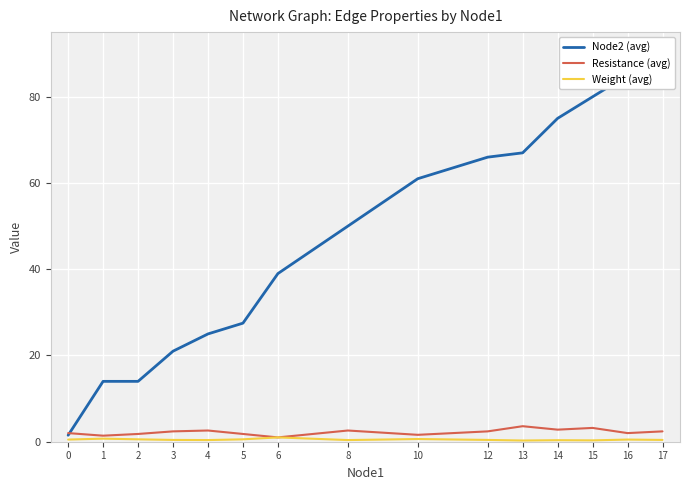

Which series changed the most between 5 and 12?

Node2 (avg)